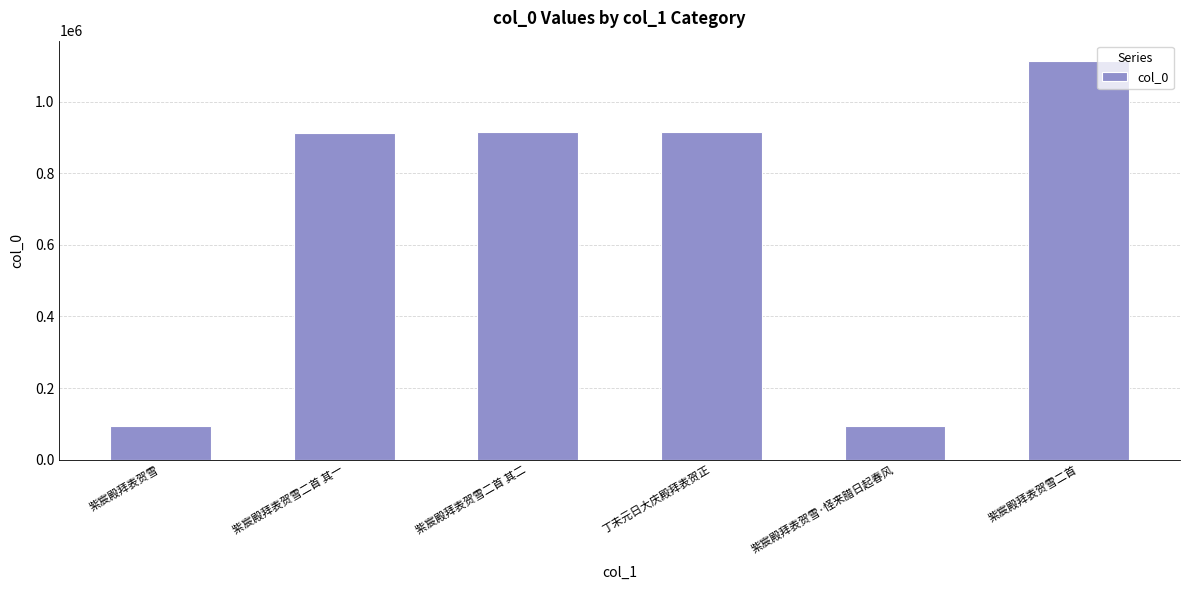

At which category does the chart reach its peak across all series?

紫宸殿拜表贺雪二首